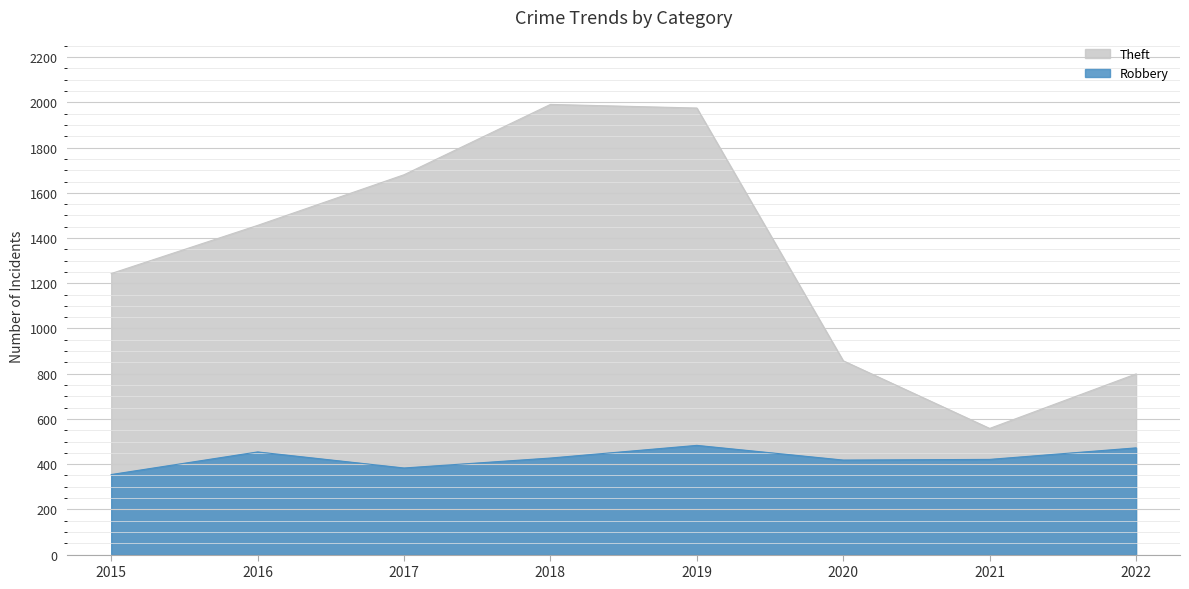

True or false: Robbery has more than 2 points higher than both neighbors.

False